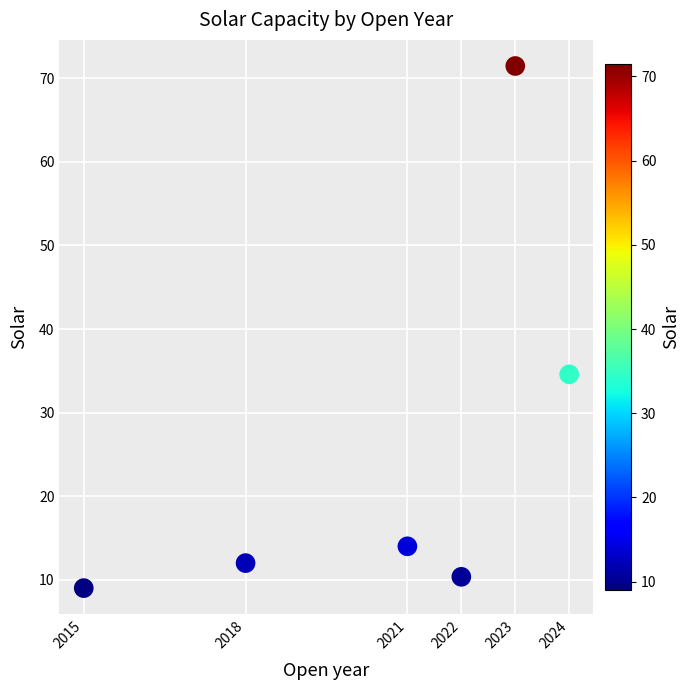

What is the range of X values (max minus min)?

9.0